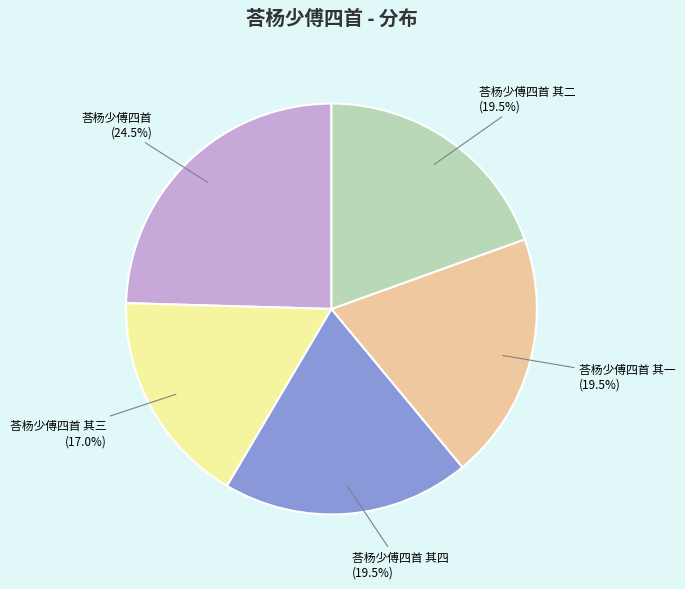

To the nearest percent, what is the difference between the largest and smallest slice percentages?

8%